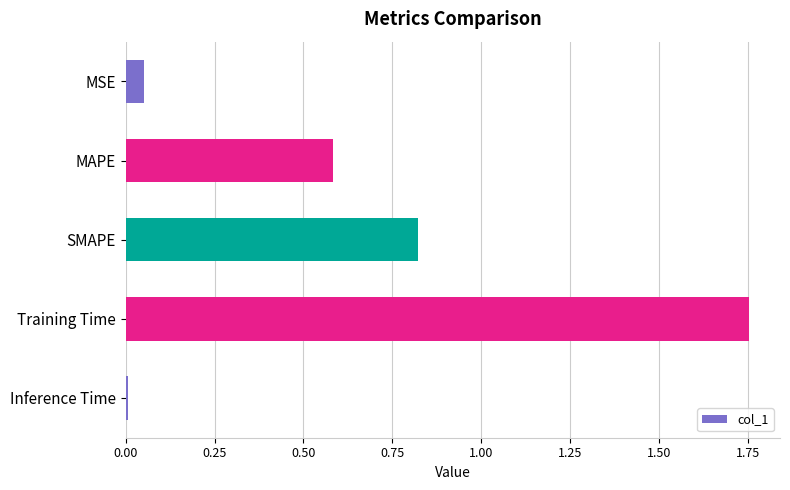

Where is the data nearest to the value 0?

Inference Time